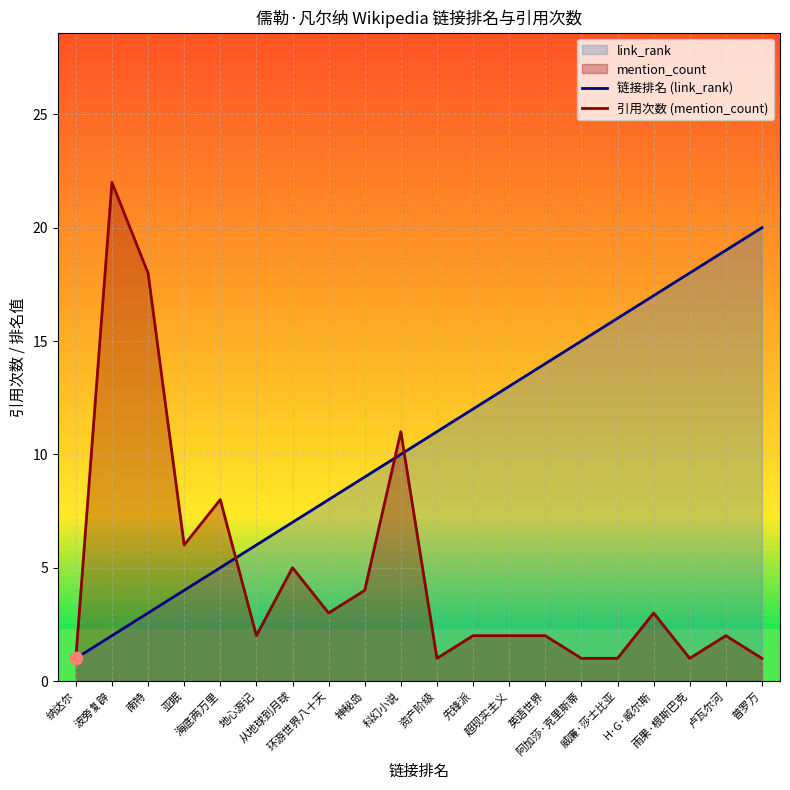

Which series contains the highest Y value?

引用次数 (mention_count)